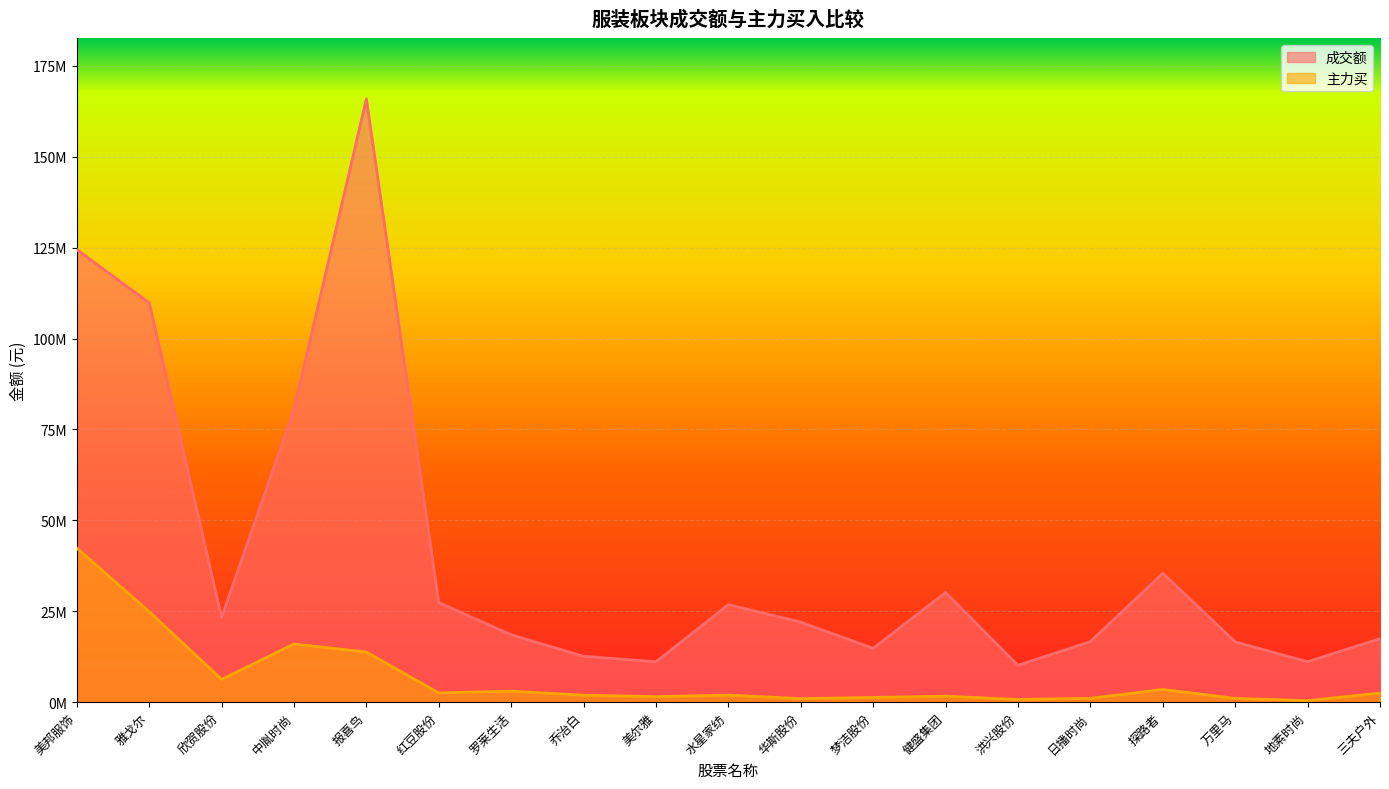

How many data points in 成交额 are above 22001404?

9